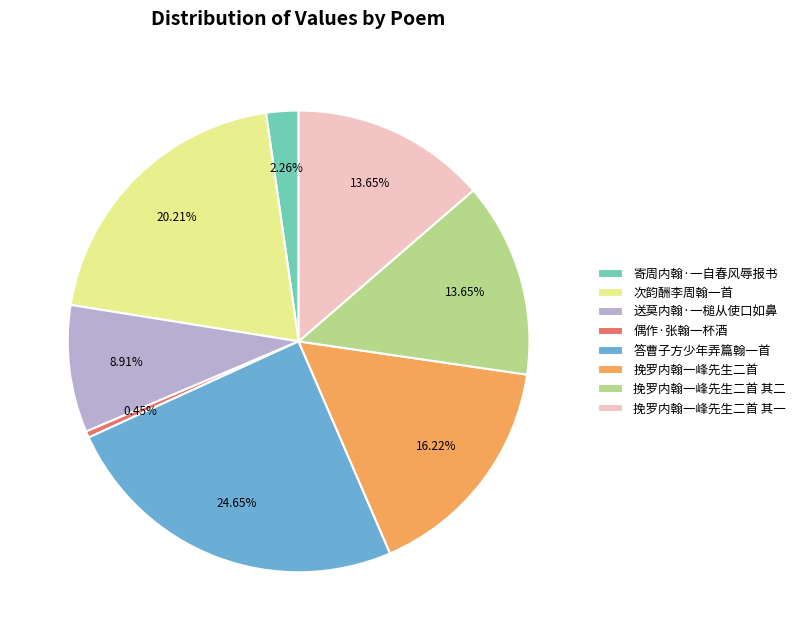

The 送莫内翰·一槌从使口如鼻 slice represents 9% of the pie. True or false?

True